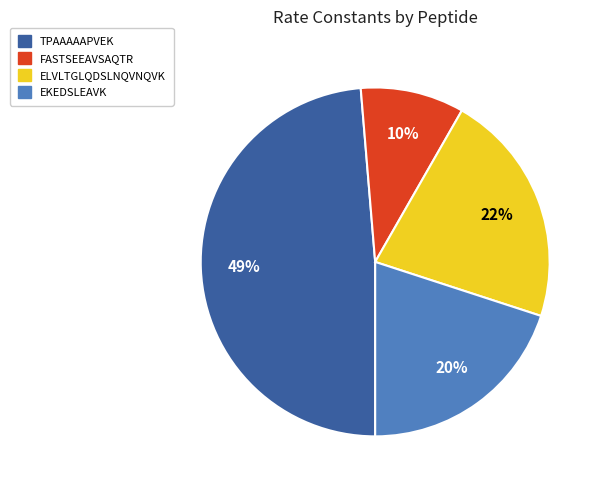

To the nearest percent, what percentage of the pie is FASTSEEAVSAQTR?

10%